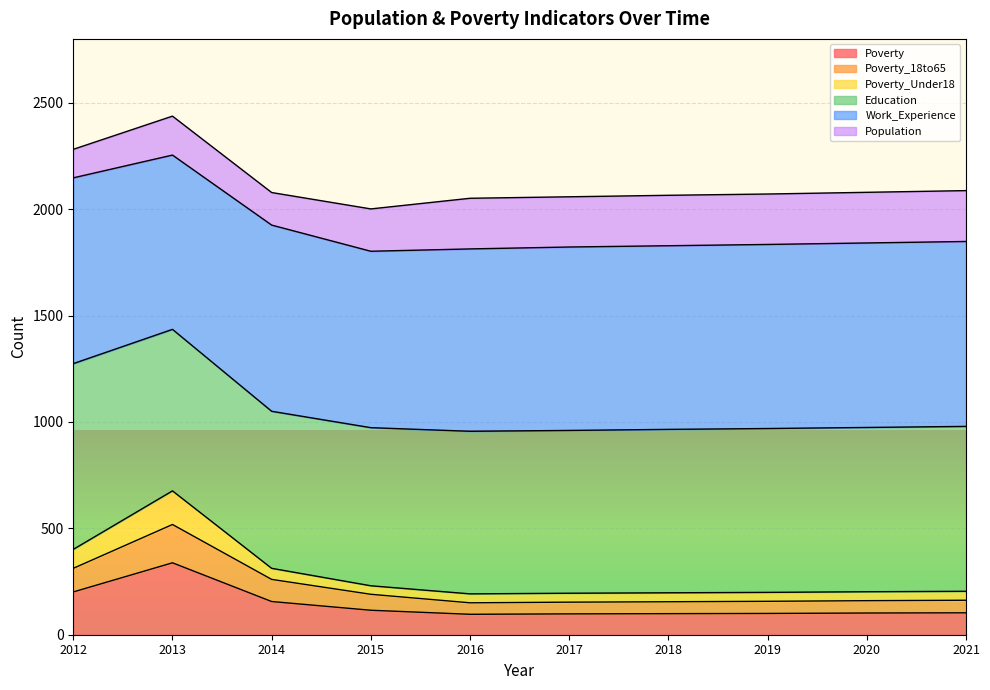

The value of Poverty_18to65 at 2015 is 56. True or false?

False